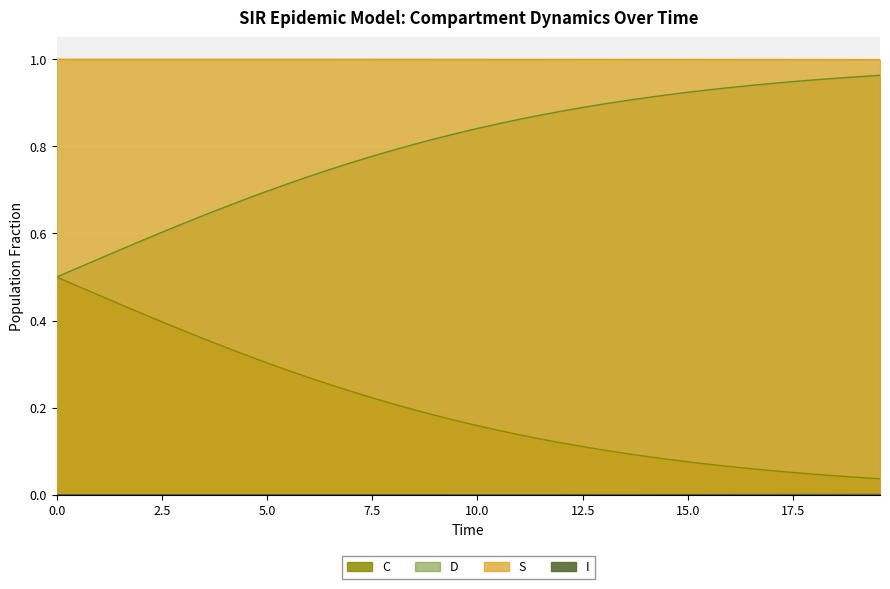

Reading right to left, extract all data points from this chart.

S: 19.565217391304348=1.0	19.06354515050167=1.0	18.561872909698998=1.0	18.06020066889632=1.0	17.558528428093645=1.0	17.05685618729097=1.0	16.555183946488295=1.0	16.05351170568562=1.0	15.551839464882944=1.0	15.050167224080267=1.0	14.548494983277592=1.0	14.046822742474916=1.0	13.545150501672241=1.0	13.043478260869565=1.0	12.54180602006689=1.0	12.040133779264213=1.0	11.538461538461538=1.0	11.036789297658864=1.0	10.535117056856187=1.0	10.033444816053512=1.0	9.531772575250836=1.0	9.03010033444816=1.0	8.528428093645484=1.0	8.02675585284281=1.0	7.525083612040134=1.0	7.023411371237458=1.0	6.521739130434782=1.0	6.020066889632107=1.0	5.518394648829432=1.0	5.016722408026756=1.0	4.51505016722408=1.0	4.013377926421405=1.0	3.511705685618729=1.0	3.0100334448160533=1.0	2.508361204013378=1.0	2.0066889632107023=1.0	1.5050167224080266=1.0	1.0033444816053512=1.0	0.5016722408026756=1.0	0.0=1.0
I: 19.565217391304348=0.0	19.06354515050167=0.0	18.561872909698998=0.0	18.06020066889632=0.0	17.558528428093645=0.0	17.05685618729097=0.0	16.555183946488295=0.0	16.05351170568562=0.0	15.551839464882944=0.0	15.050167224080267=0.0	14.548494983277592=0.0	14.046822742474916=0.0	13.545150501672241=0.0	13.043478260869565=0.0	12.54180602006689=0.0	12.040133779264213=0.0	11.538461538461538=0.0	11.036789297658864=0.0	10.535117056856187=0.0	10.033444816053512=0.0	9.531772575250836=0.0	9.03010033444816=0.0	8.528428093645484=0.0	8.02675585284281=0.0	7.525083612040134=0.0	7.023411371237458=0.0	6.521739130434782=0.0	6.020066889632107=0.0	5.518394648829432=0.0	5.016722408026756=0.0	4.51505016722408=0.0	4.013377926421405=0.0	3.511705685618729=0.0	3.0100334448160533=0.0	2.508361204013378=0.0	2.0066889632107023=0.0	1.5050167224080266=0.0	1.0033444816053512=0.0	0.5016722408026756=0.0	0.0=0.0
C: 19.565217391304348=0.0	19.06354515050167=0.0	18.561872909698998=0.0	18.06020066889632=0.0	17.558528428093645=0.1	17.05685618729097=0.1	16.555183946488295=0.1	16.05351170568562=0.1	15.551839464882944=0.1	15.050167224080267=0.1	14.548494983277592=0.1	14.046822742474916=0.1	13.545150501672241=0.1	13.043478260869565=0.1	12.54180602006689=0.1	12.040133779264213=0.1	11.538461538461538=0.1	11.036789297658864=0.1	10.535117056856187=0.1	10.033444816053512=0.2	9.531772575250836=0.2	9.03010033444816=0.2	8.528428093645484=0.2	8.02675585284281=0.2	7.525083612040134=0.2	7.023411371237458=0.2	6.521739130434782=0.3	6.020066889632107=0.3	5.518394648829432=0.3	5.016722408026756=0.3	4.51505016722408=0.3	4.013377926421405=0.3	3.511705685618729=0.4	3.0100334448160533=0.4	2.508361204013378=0.4	2.0066889632107023=0.4	1.5050167224080266=0.4	1.0033444816053512=0.5	0.5016722408026756=0.5	0.0=0.5
D: 19.565217391304348=1.0	19.06354515050167=1.0	18.561872909698998=1.0	18.06020066889632=1.0	17.558528428093645=0.9	17.05685618729097=0.9	16.555183946488295=0.9	16.05351170568562=0.9	15.551839464882944=0.9	15.050167224080267=0.9	14.548494983277592=0.9	14.046822742474916=0.9	13.545150501672241=0.9	13.043478260869565=0.9	12.54180602006689=0.9	12.040133779264213=0.9	11.538461538461538=0.9	11.036789297658864=0.9	10.535117056856187=0.9	10.033444816053512=0.8	9.531772575250836=0.8	9.03010033444816=0.8	8.528428093645484=0.8	8.02675585284281=0.8	7.525083612040134=0.8	7.023411371237458=0.8	6.521739130434782=0.7	6.020066889632107=0.7	5.518394648829432=0.7	5.016722408026756=0.7	4.51505016722408=0.7	4.013377926421405=0.7	3.511705685618729=0.6	3.0100334448160533=0.6	2.508361204013378=0.6	2.0066889632107023=0.6	1.5050167224080266=0.6	1.0033444816053512=0.5	0.5016722408026756=0.5	0.0=0.5